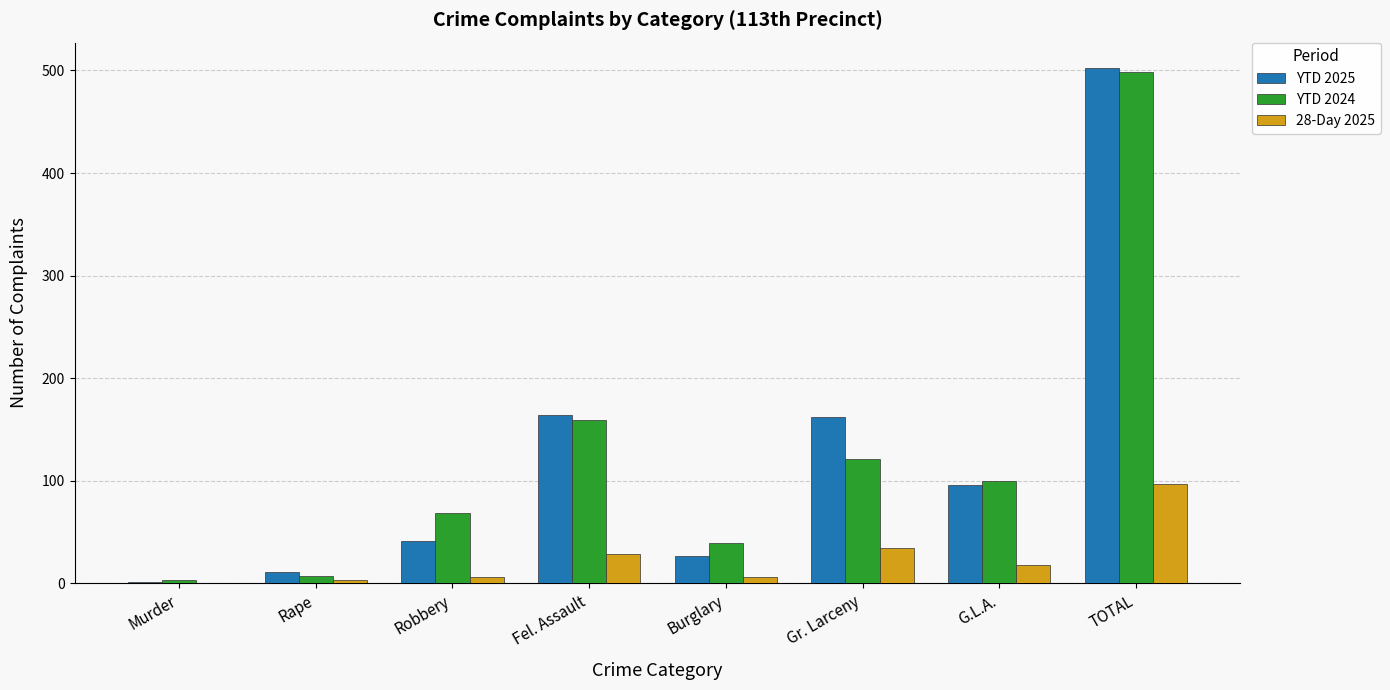

Is it true that YTD 2025 equals 60 at Robbery?

False